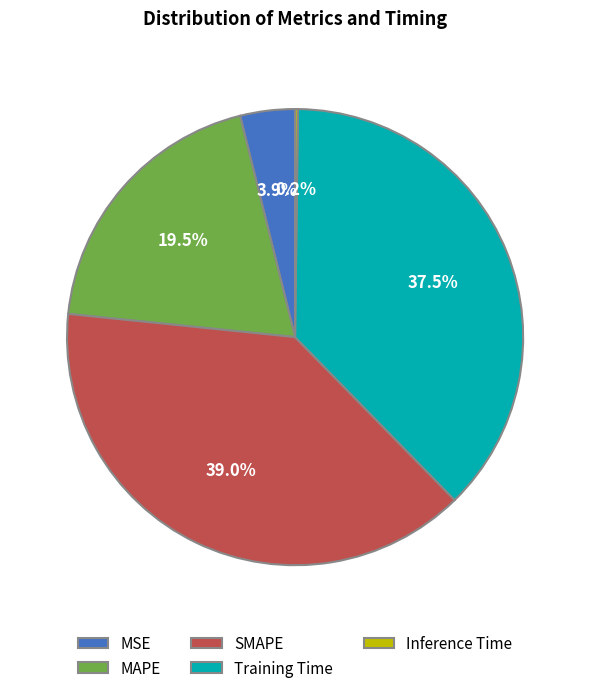

To the nearest percent, what is the average slice percentage?

20%